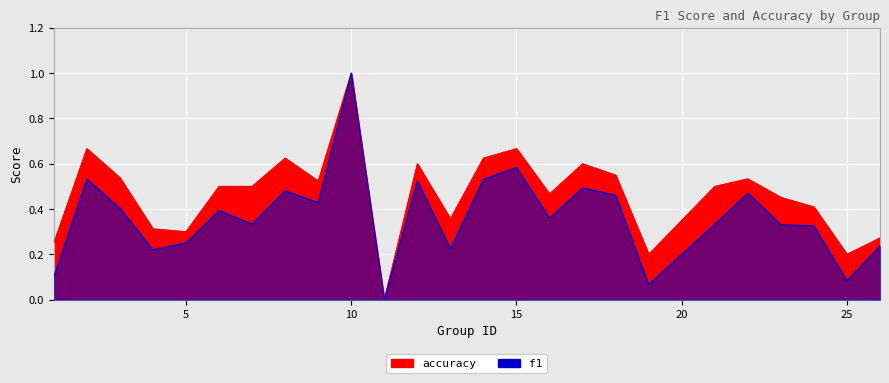

Rank the series by their average value, from lowest to highest.

f1, accuracy